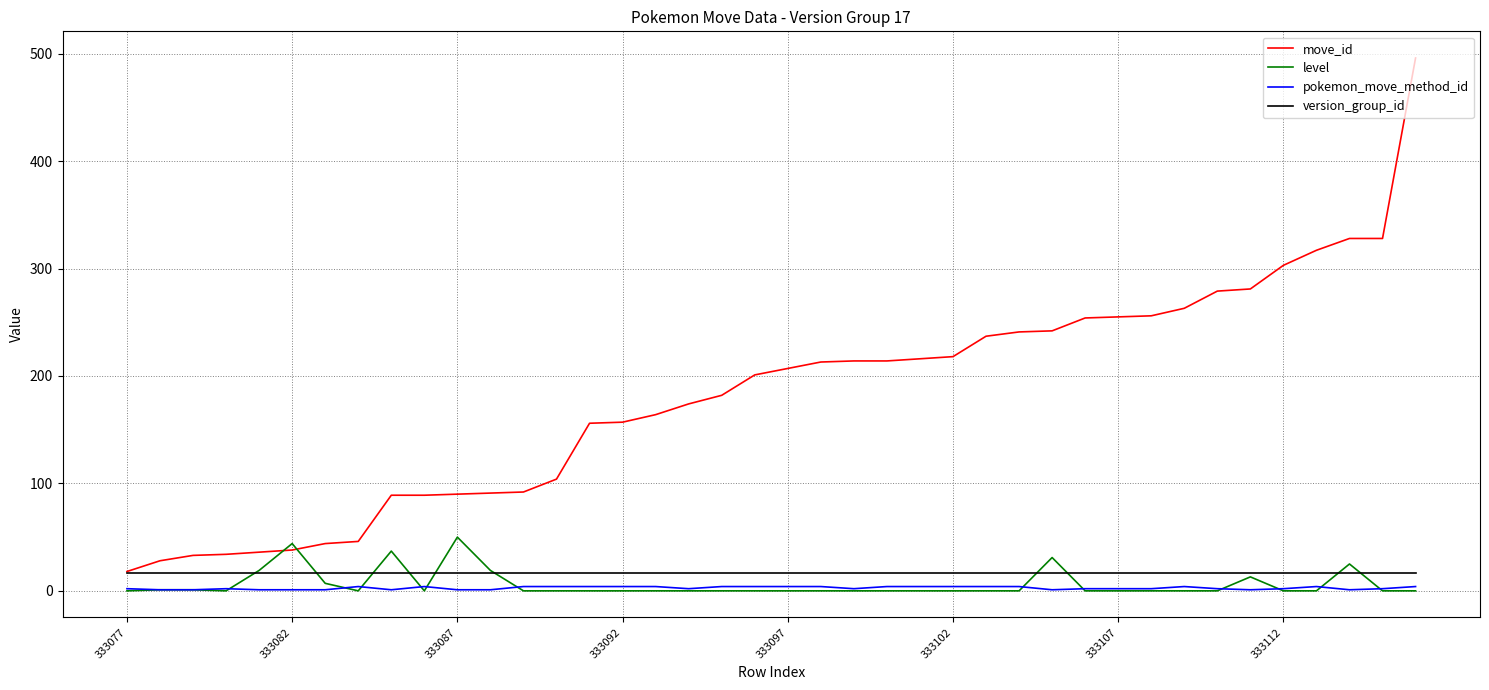

What is the highest value of the move_id series?

496